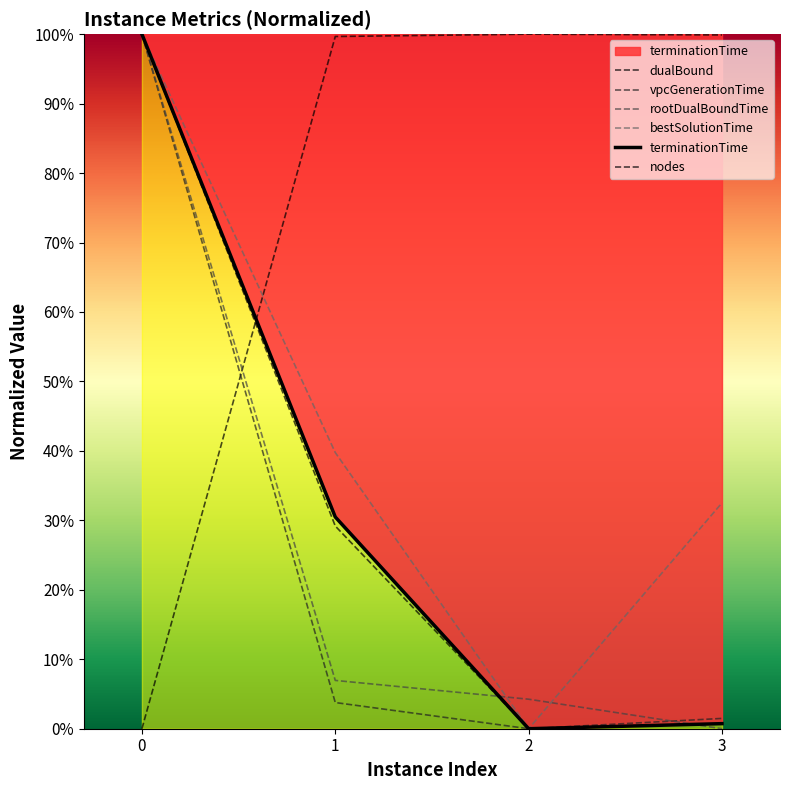

True or false: vpcGenerationTime and nodes intersect in this chart.

False